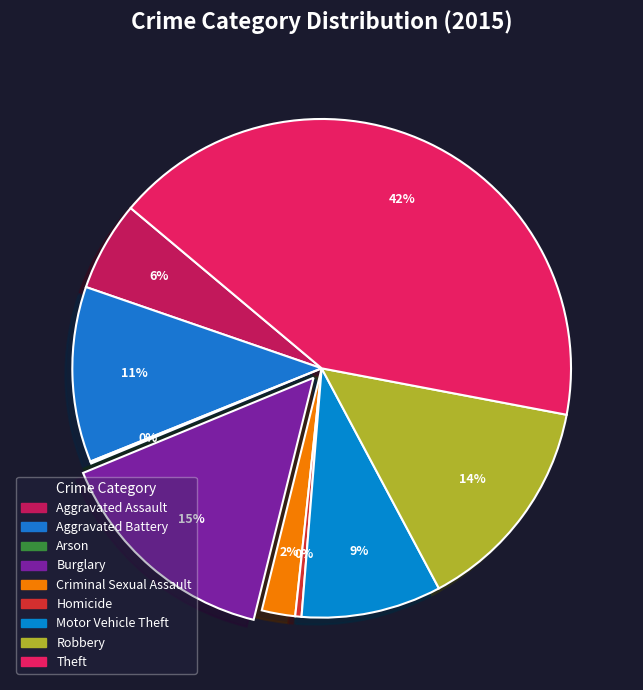

Is there any slice that represents more than half of the pie?

No